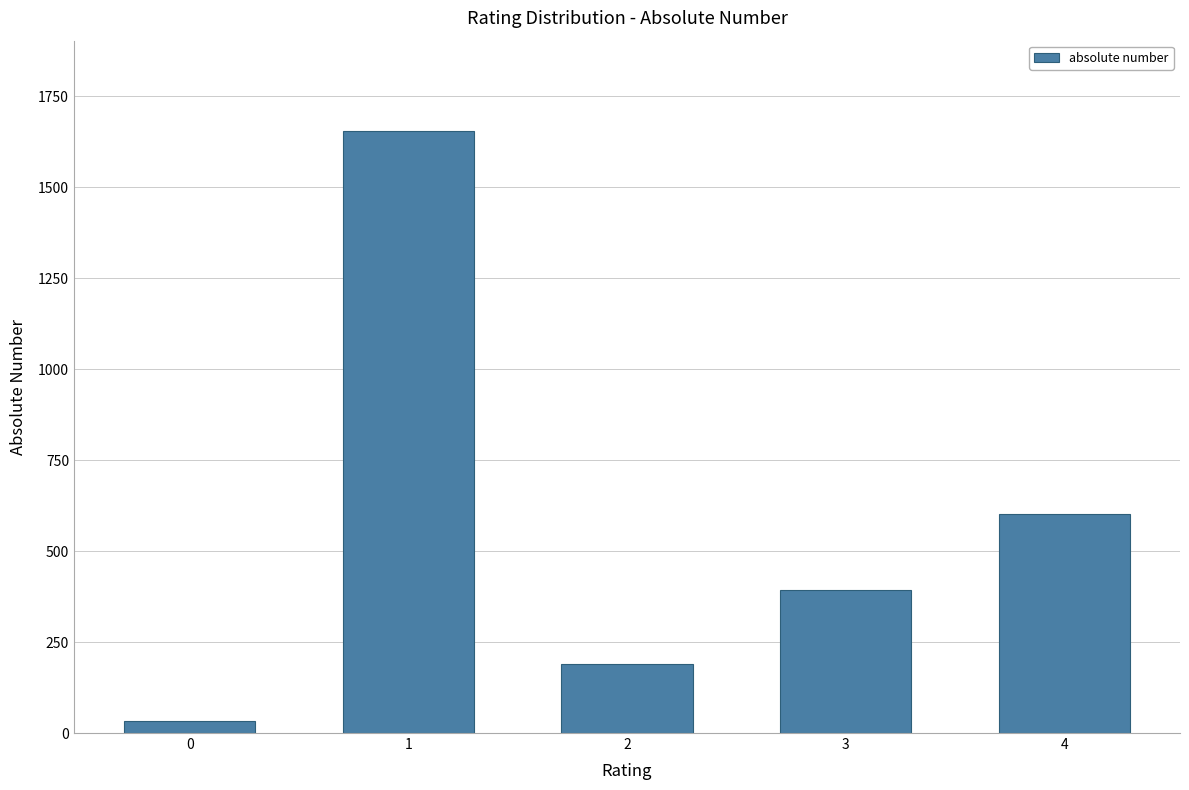

Where is the data nearest to the value 844?

4